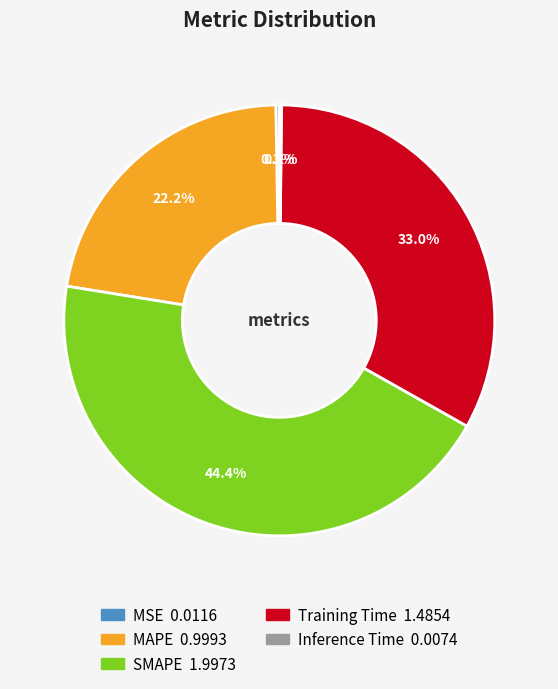

True or false: MAPE accounts for 22% of the total.

True